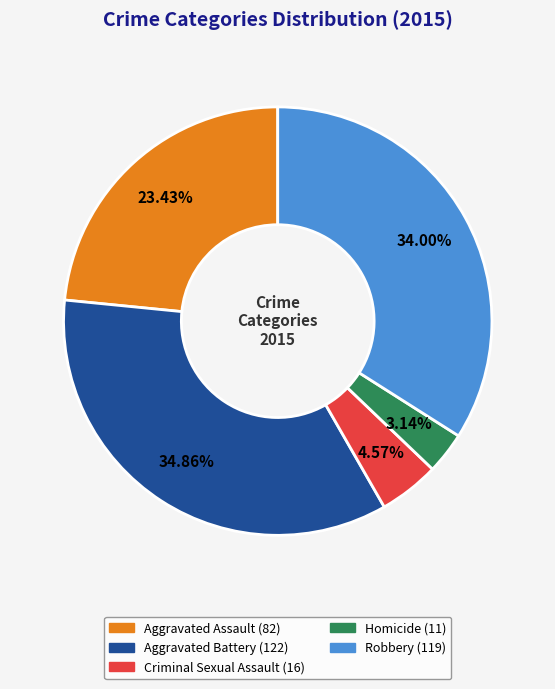

Does any single category account for the majority?

No